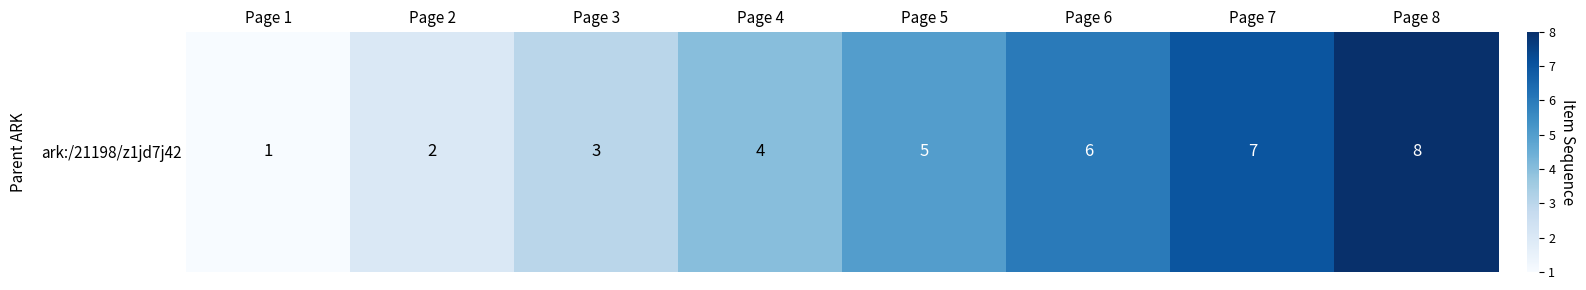

What is the sum of all values?

36